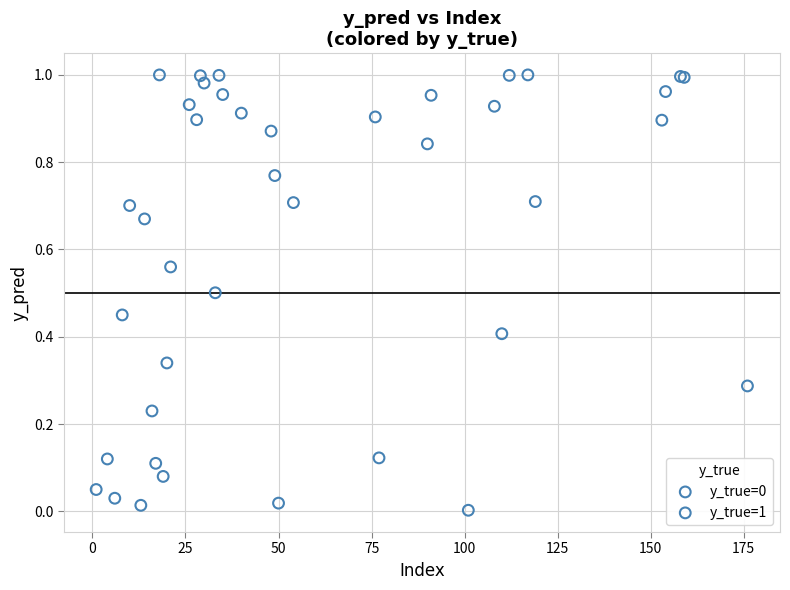

Which series has the widest spread of Y values?

y_true=1